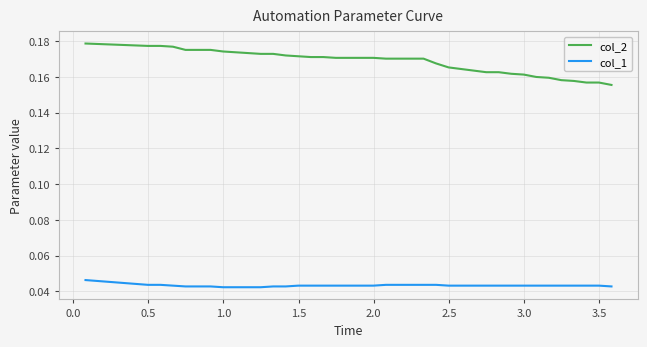

Rank the series by their average value, from highest to lowest.

col_2, col_1